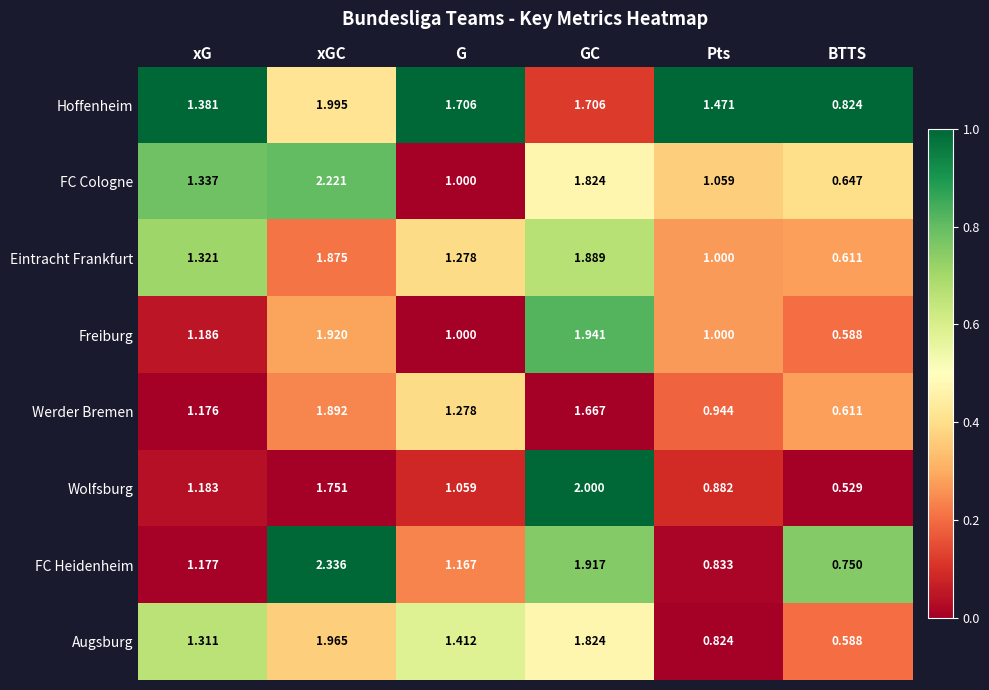

What is the total value across all series at xGC?

16.0